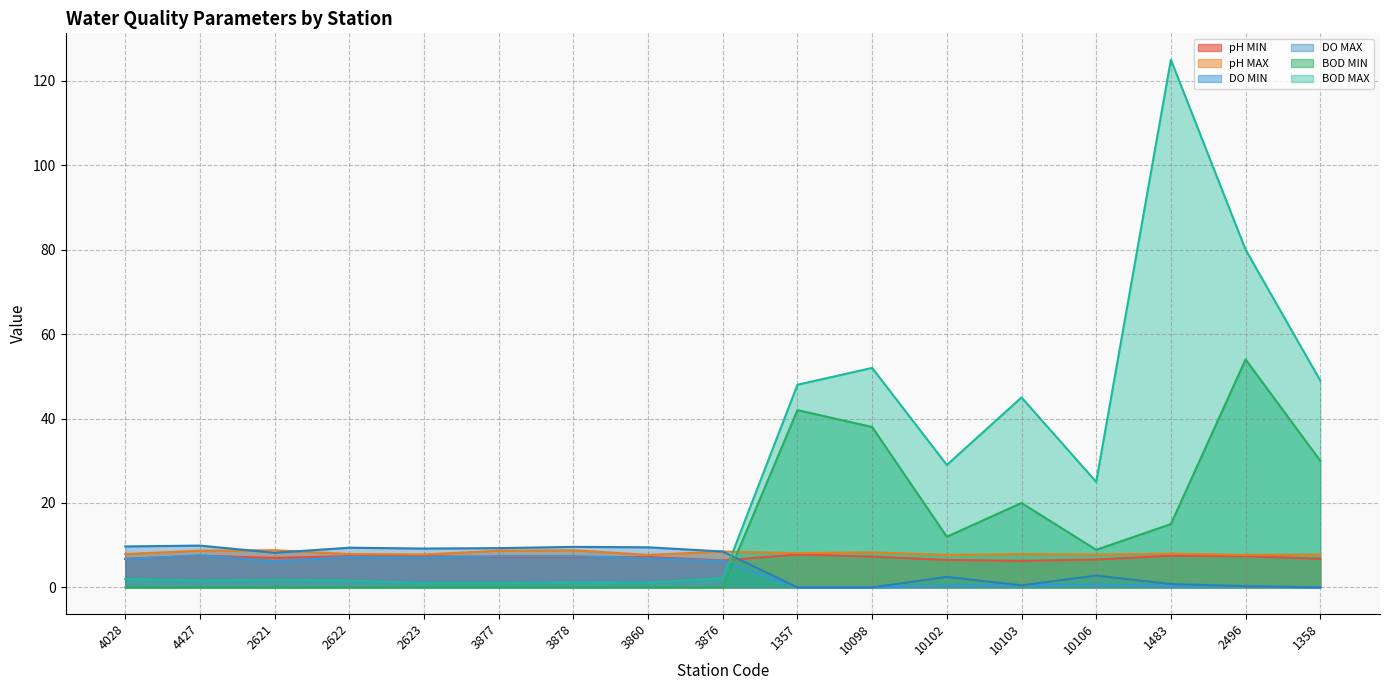

How many distinct data groups are displayed?

6